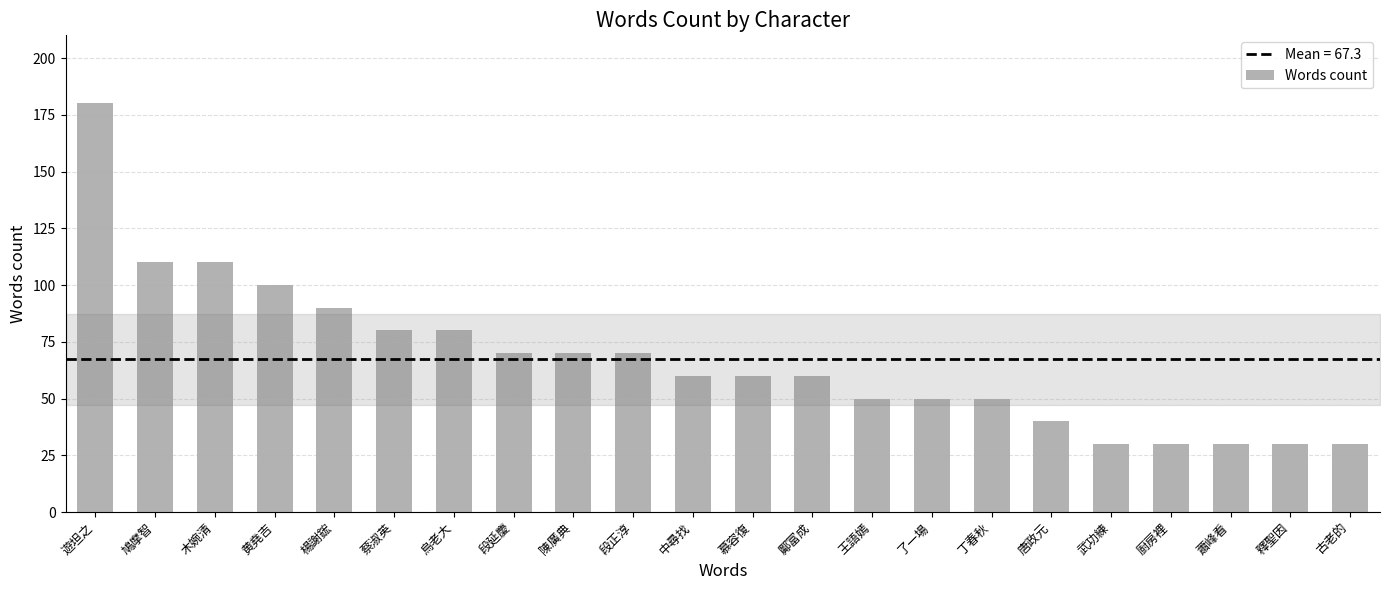

What is the difference between the second highest and minimum values?

80